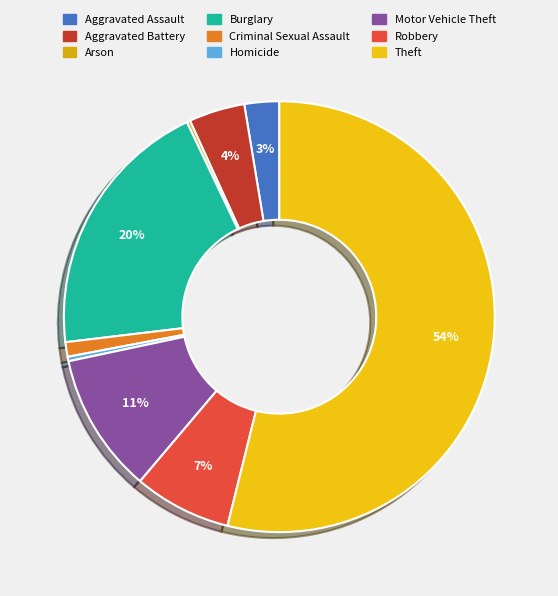

True or false: Motor Vehicle Theft accounts for 11% of the total.

True